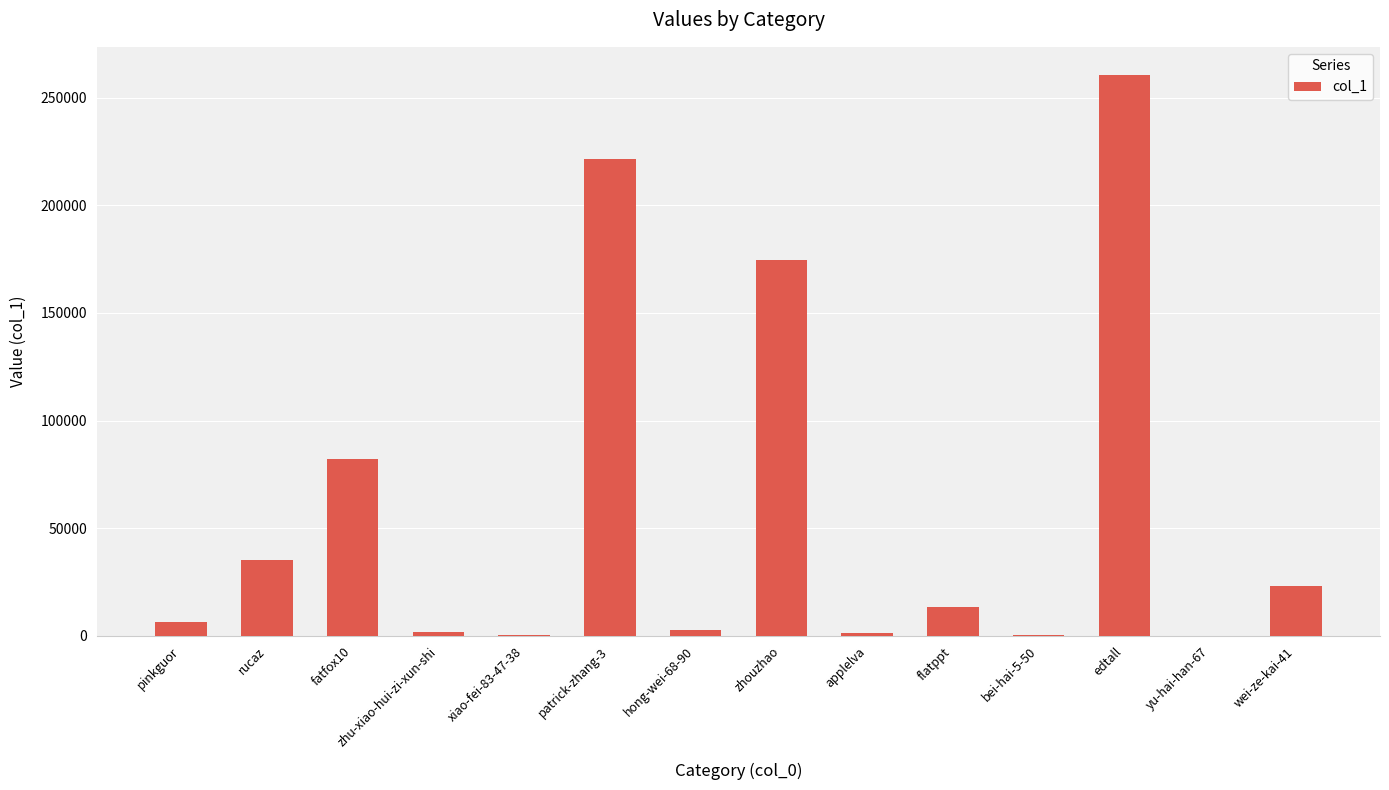

What is the change in value from xiao-fei-83-47-38 to bei-hai-5-50?

-387